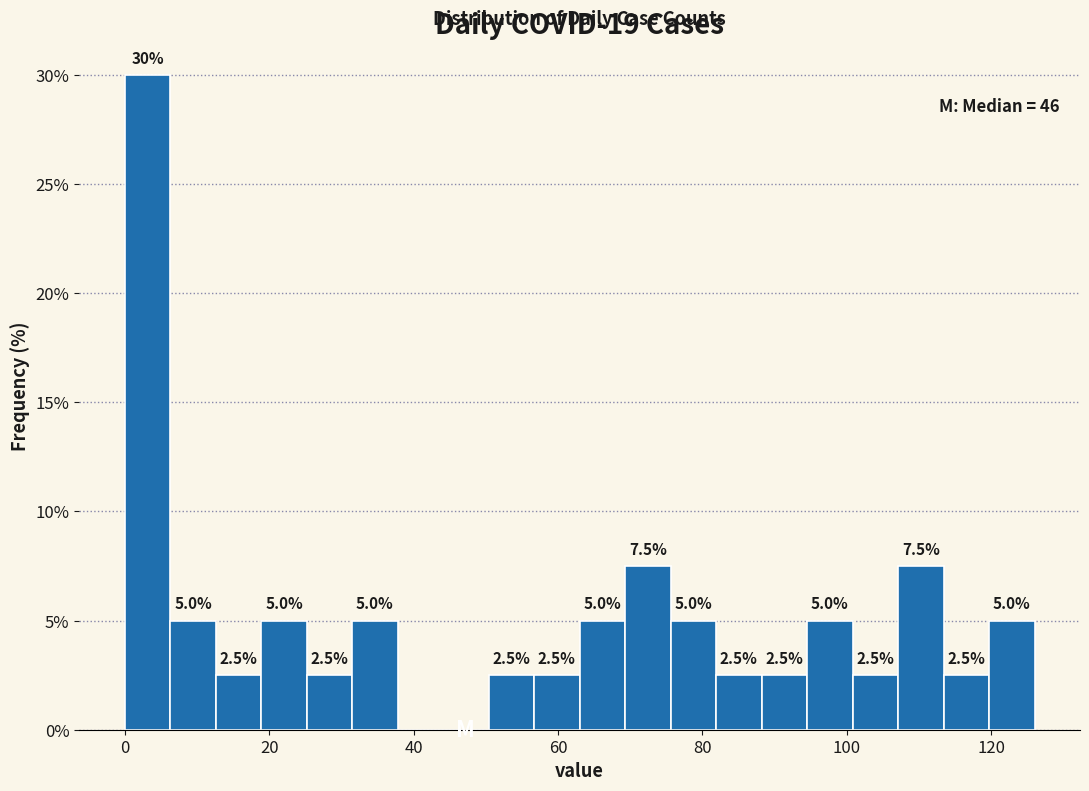

Around what value on the x-axis is the tallest bar? Give the approximate position of its centre, as read against the axis.

4